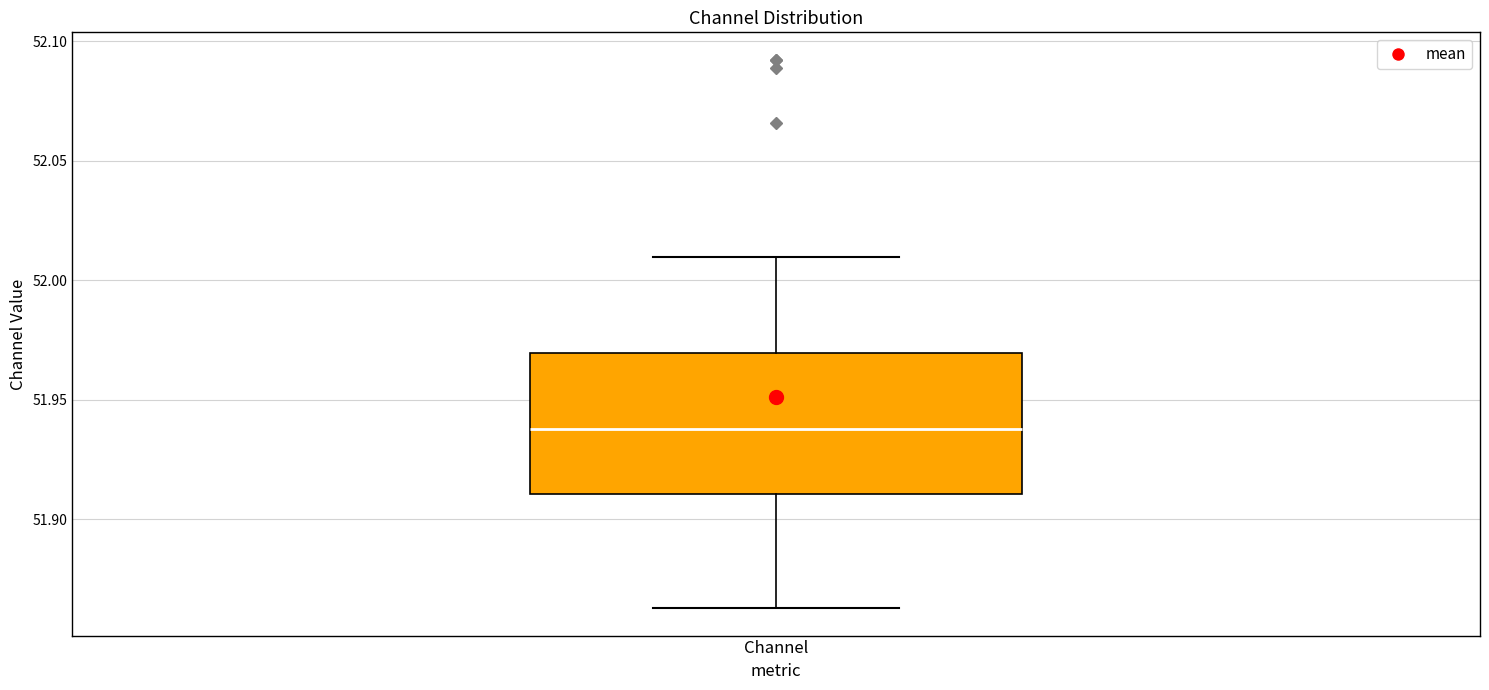

Where does the median line of the box for Channel sit on the y-axis? The values are not printed on the chart, so give them approximately, as read against the axis.

51.940